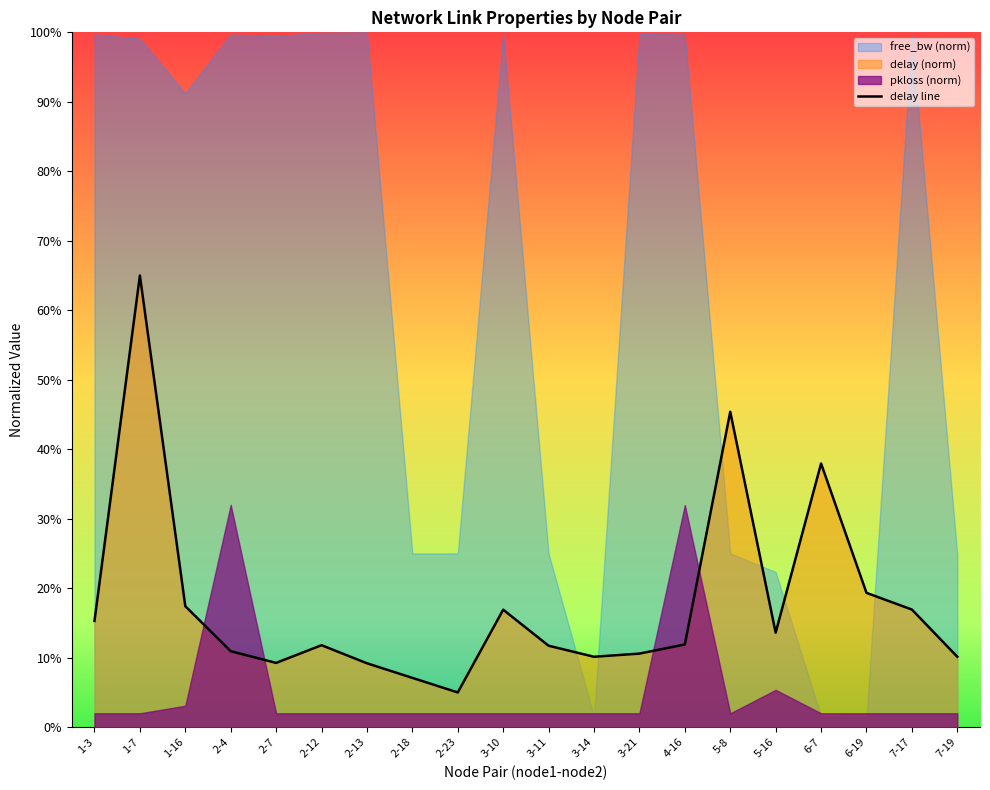

Rank the categories by value from highest to lowest.

1-7, 5-8, 6-7, 6-19, 1-16, 7-17, 3-10, 1-3, 5-16, 4-16, 2-12, 3-11, 2-4, 3-21, 3-14, 7-19, 2-7, 2-13, 2-18, 2-23